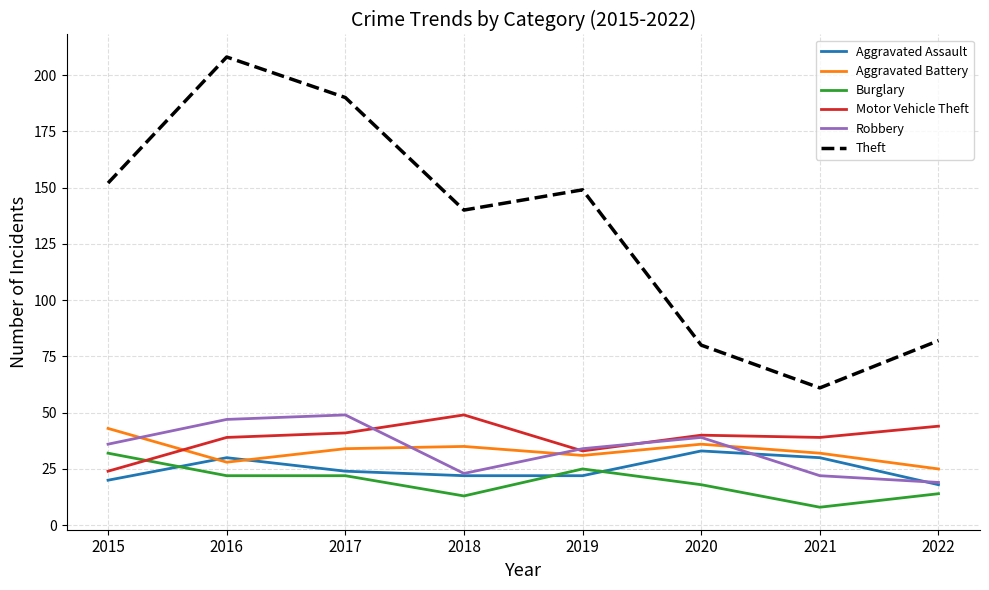

True or false: Robbery and Aggravated Battery intersect in this chart.

True